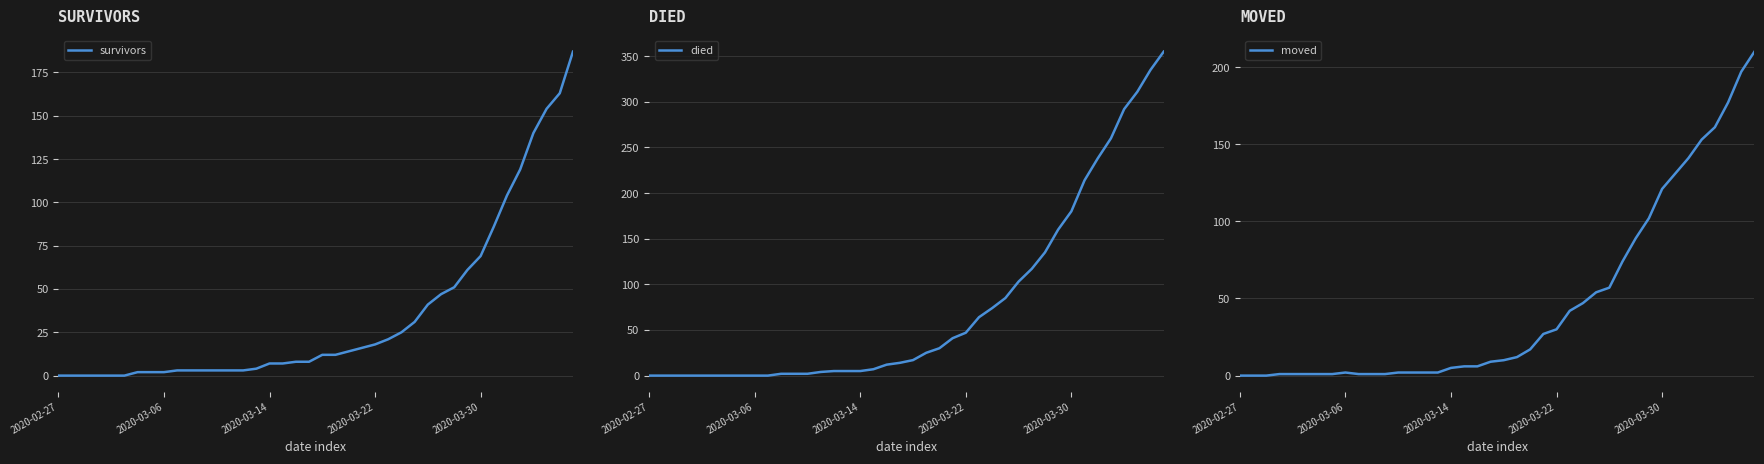

What is the sum of the survivors values at 7 and 18?

10